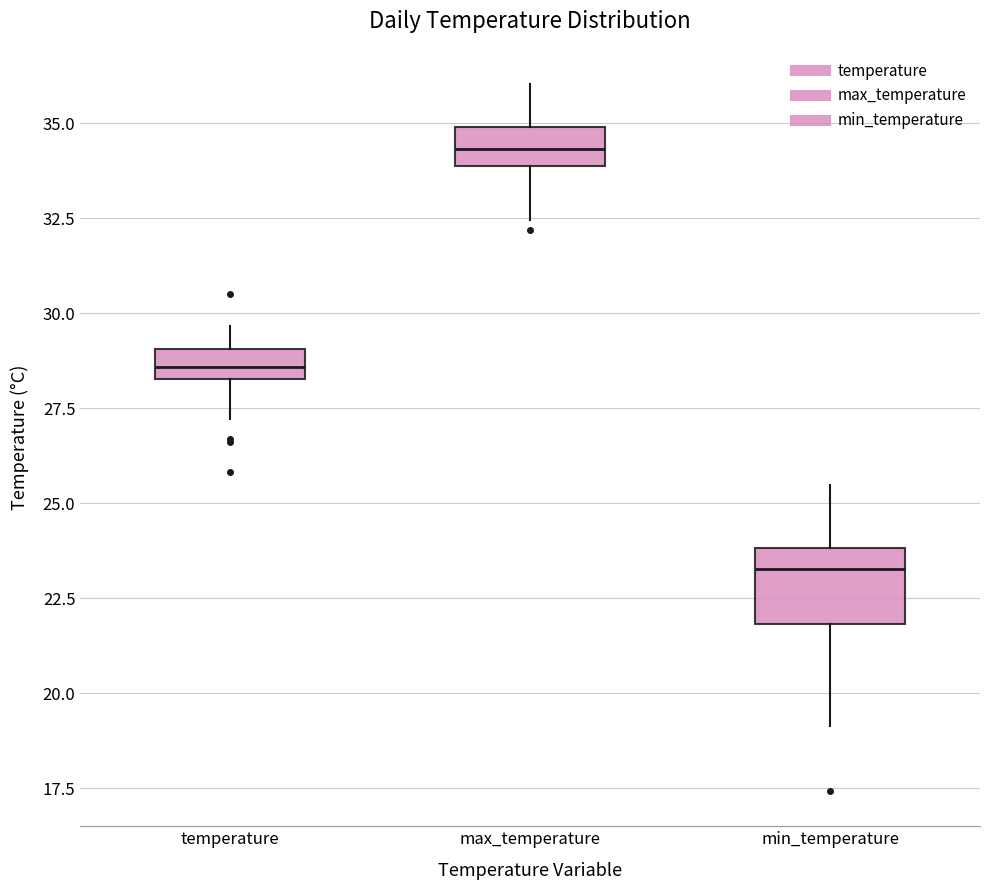

Comparing the boxes themselves (not the whiskers), which one is the tallest?

min_temperature